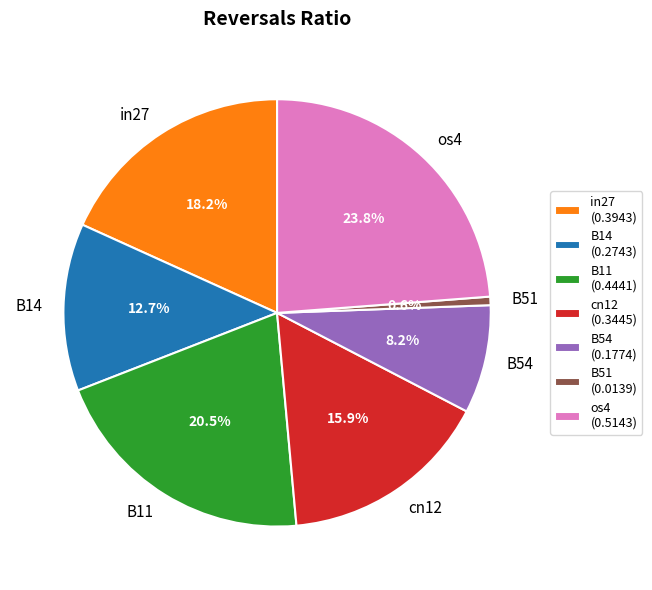

Count the number of slices in the pie.

7